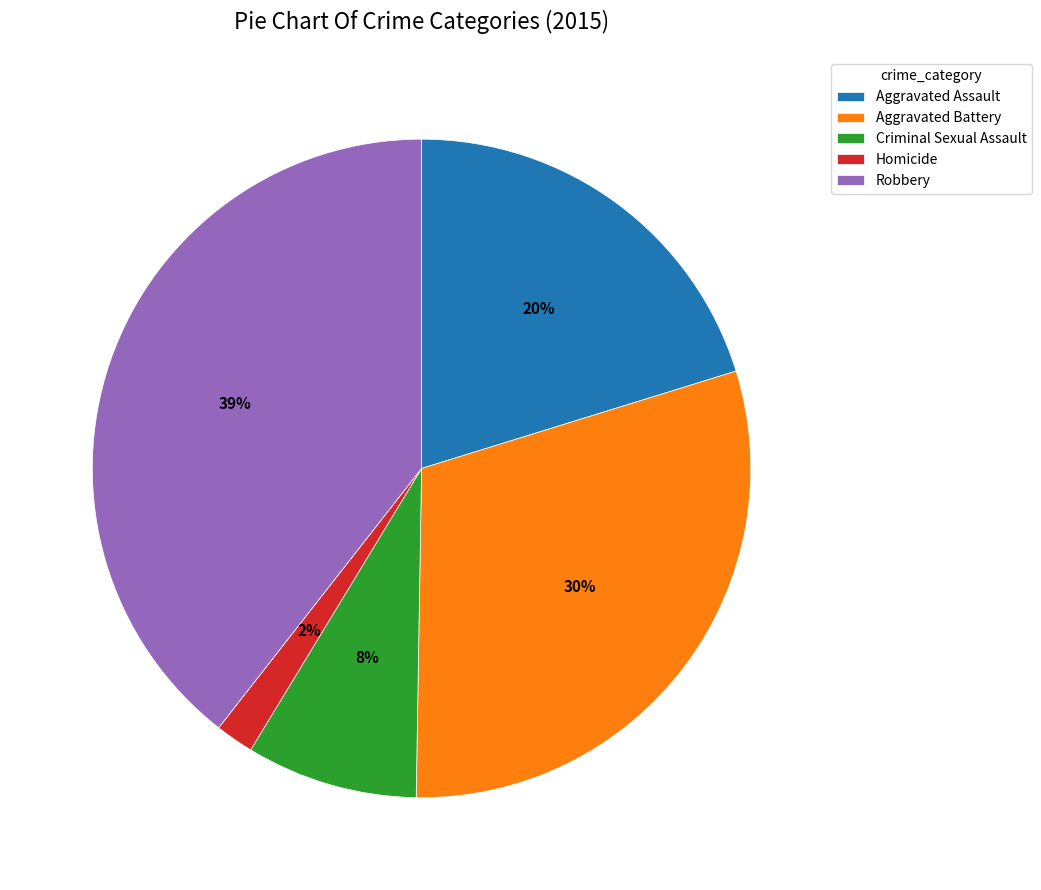

To the nearest percent, what is the average slice percentage?

20%